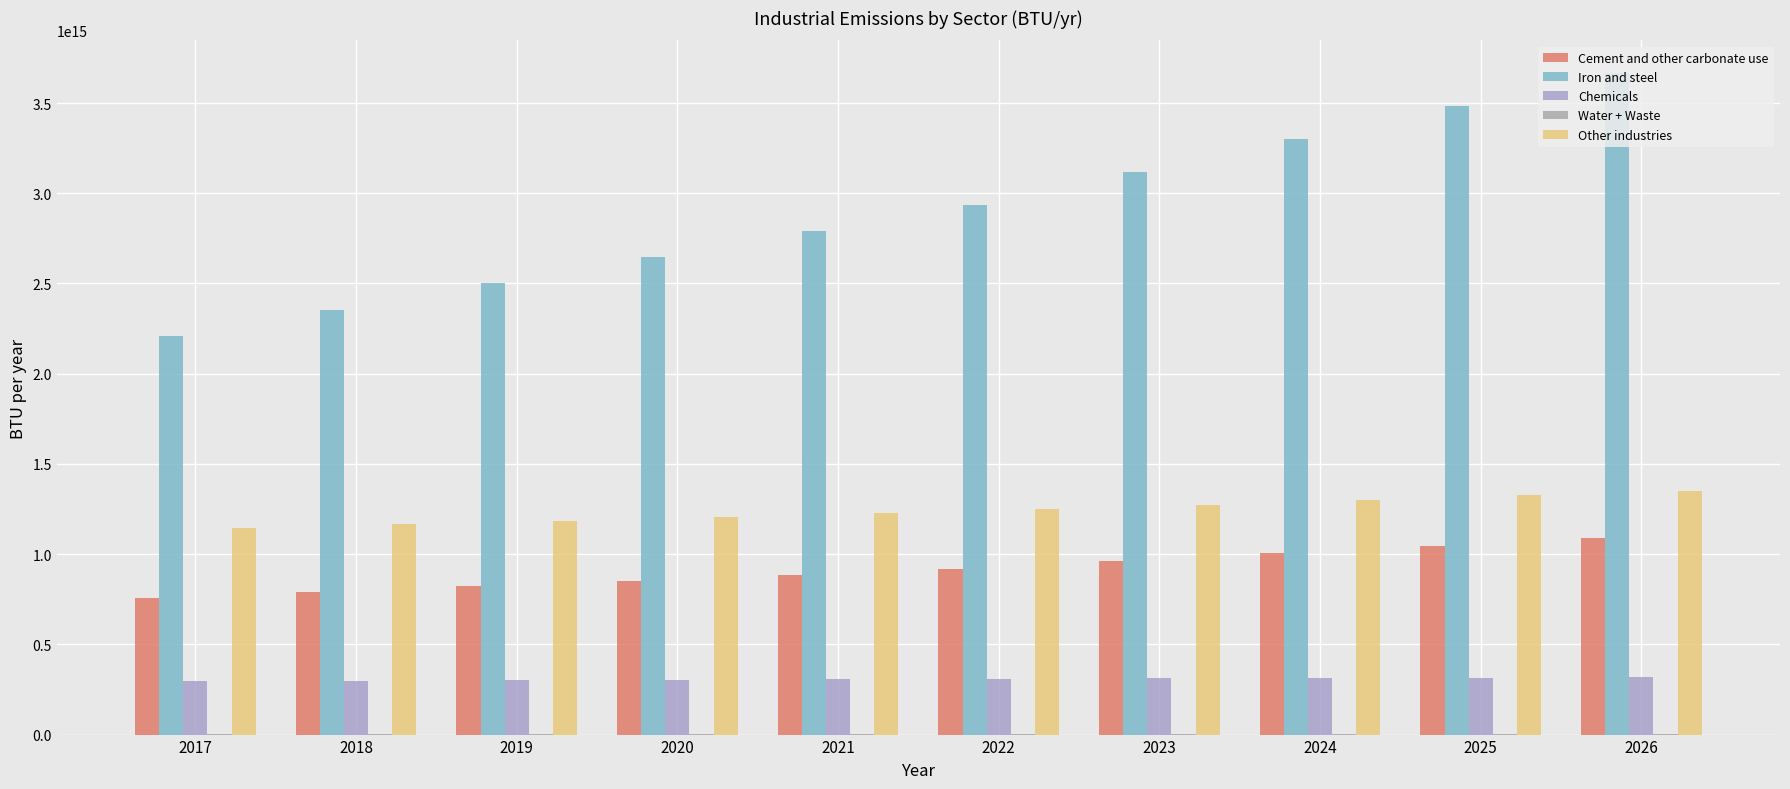

At which label does Chemicals reach its peak?

2026